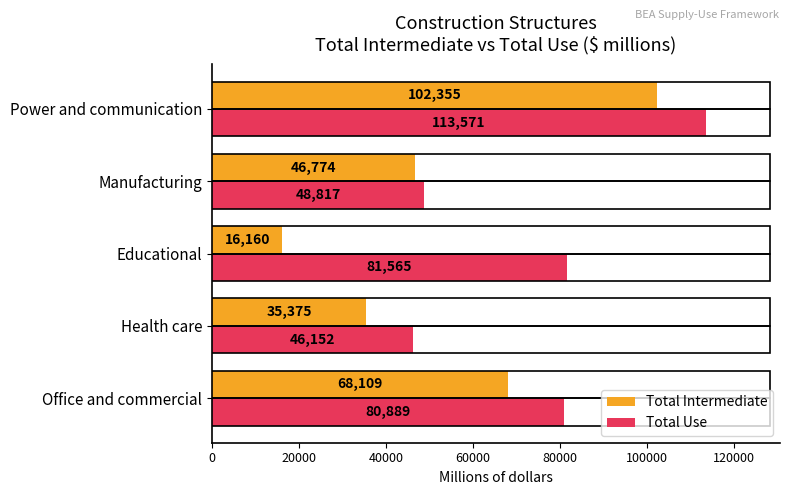

What is the difference between the second highest and second lowest values in the Total Intermediate series?

32734